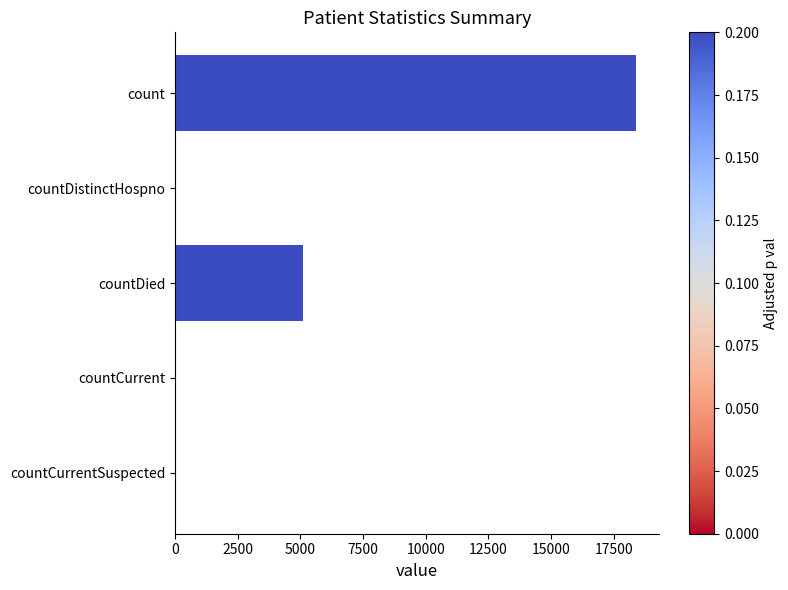

Where is the data nearest to the value 9196?

countDied